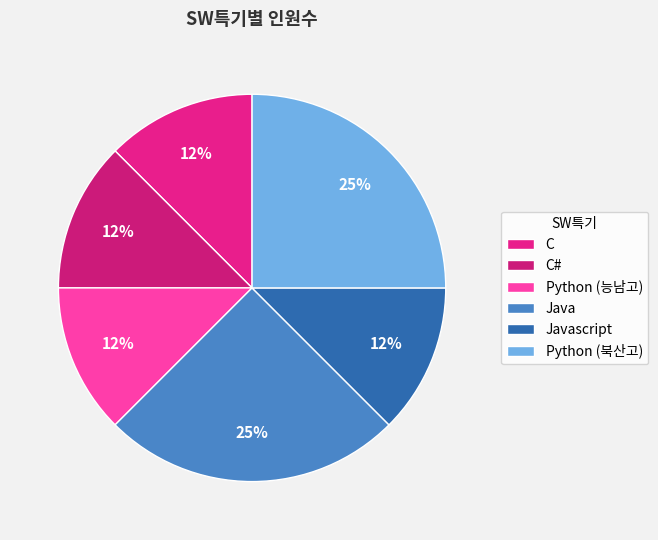

Rank the categories by value from lowest to highest.

C, C#, Python (능남고), Javascript, Java, Python (북산고)